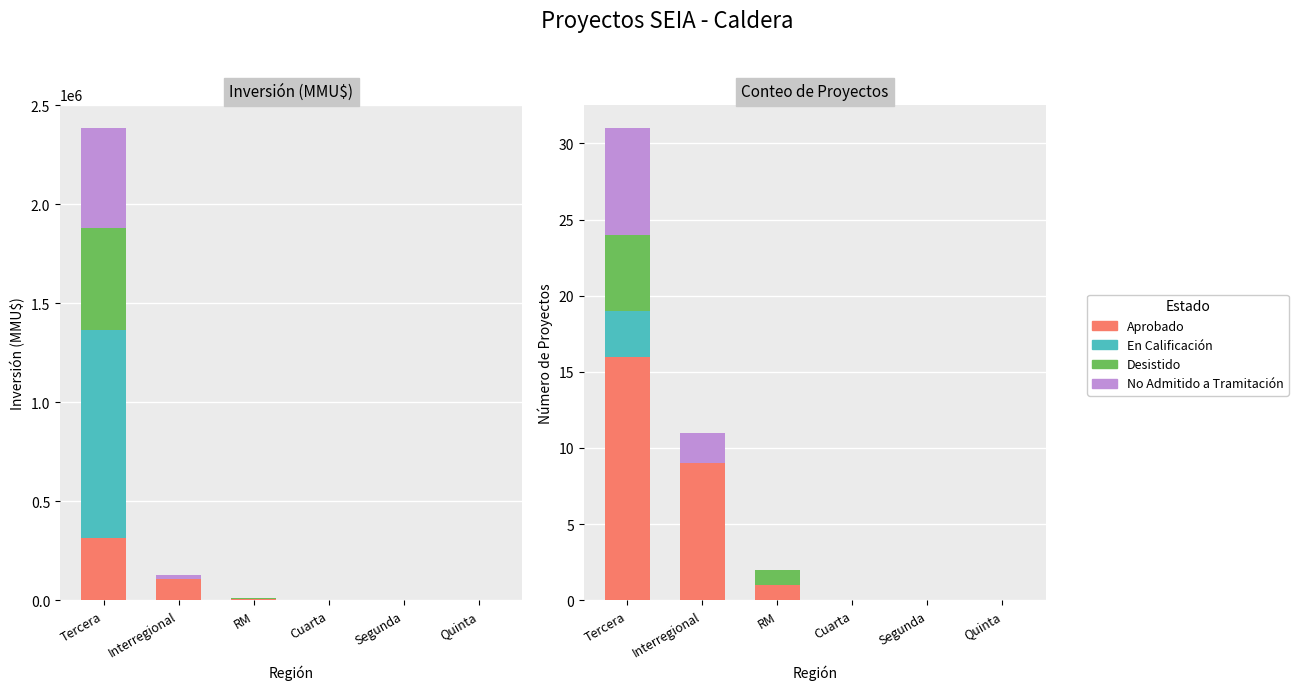

Where is No Admitido a Tramitación nearest to the value 3?

Interregional